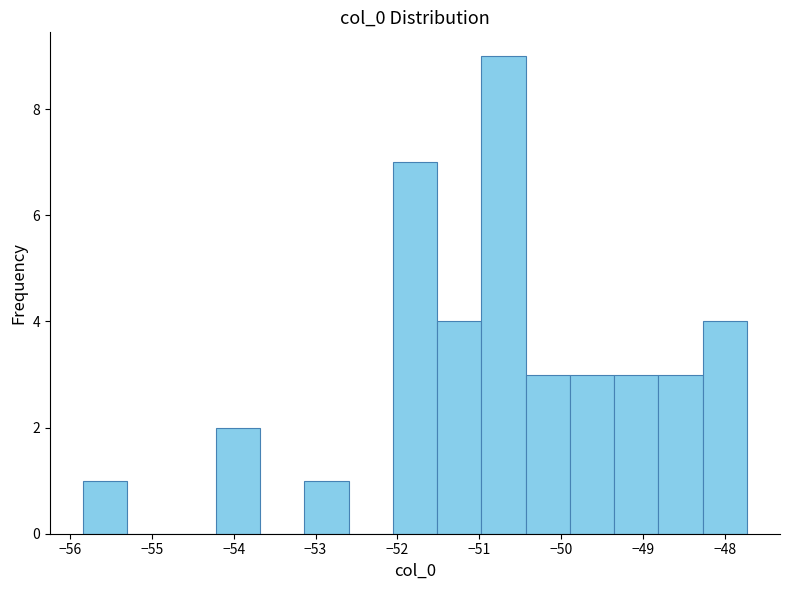

Reading left to right, transcribe this chart: for each bar, give the range it covers on the x-axis and its height. Neither the bar edges nor the heights are printed on the chart, so give them approximately, as read against the axes.

-55.8 to -55.3: 1
-55.3 to -54.8: 0
-54.8 to -54.2: 0
-54.2 to -53.7: 2
-53.7 to -53.1: 0
-53.1 to -52.6: 1
-52.6 to -52.1: 0
-52.1 to -51.5: 7
-51.5 to -51.0: 4
-51.0 to -50.4: 9
-50.4 to -49.9: 3
-49.9 to -49.4: 3
-49.4 to -48.8: 3
-48.8 to -48.3: 3
-48.3 to -47.7: 4